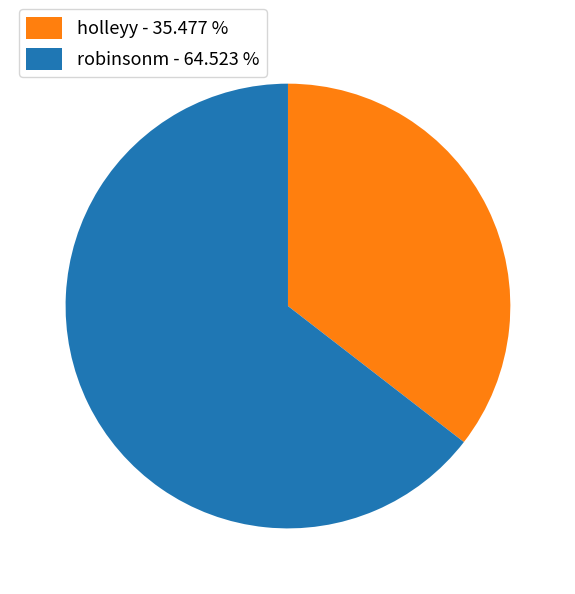

Which has a higher value, robinsonm - 64.523 % or holleyy - 35.477 %?

robinsonm - 64.523 %